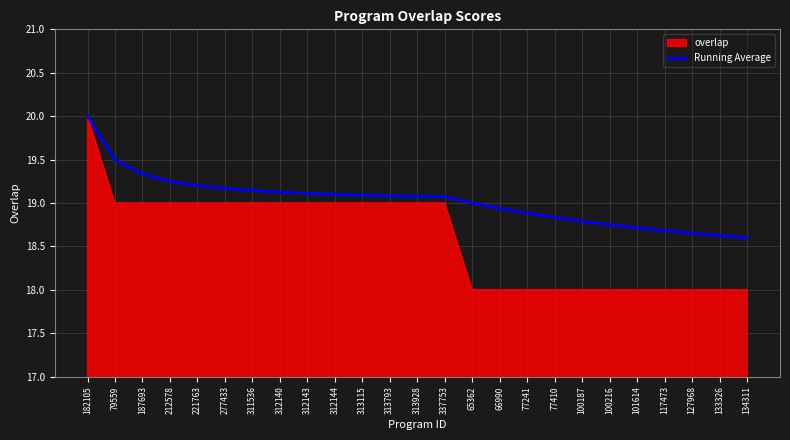

Which series changed the most between 187693 and 127968?

overlap